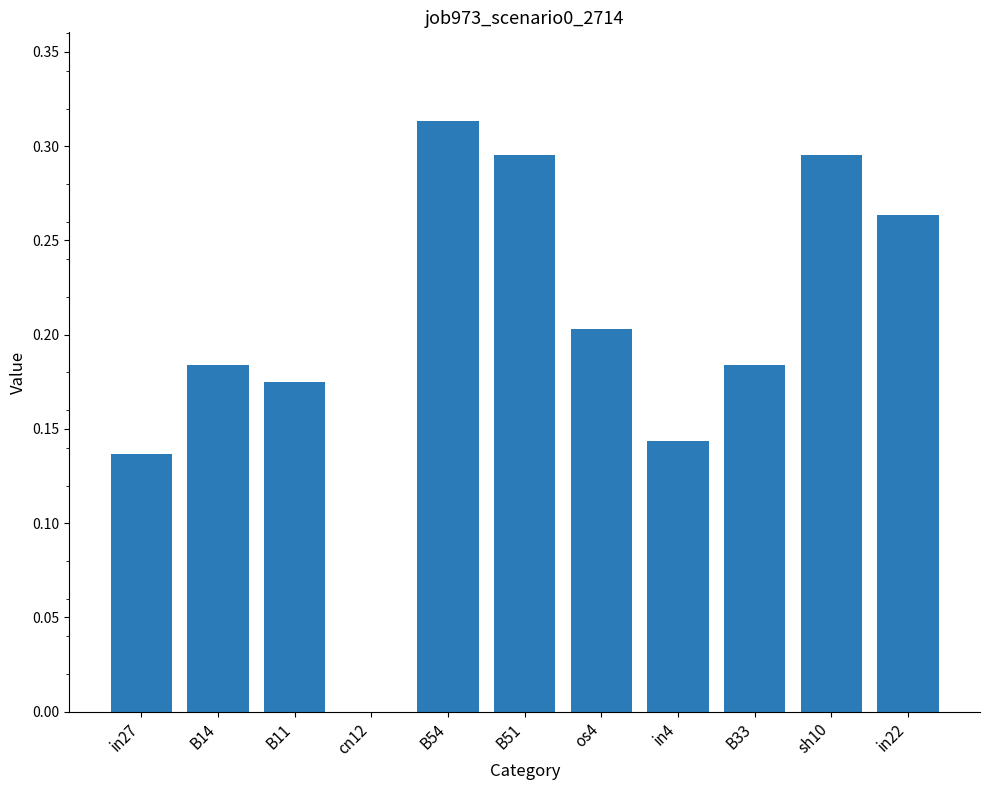

Between sh10 and in4, which is larger?

sh10